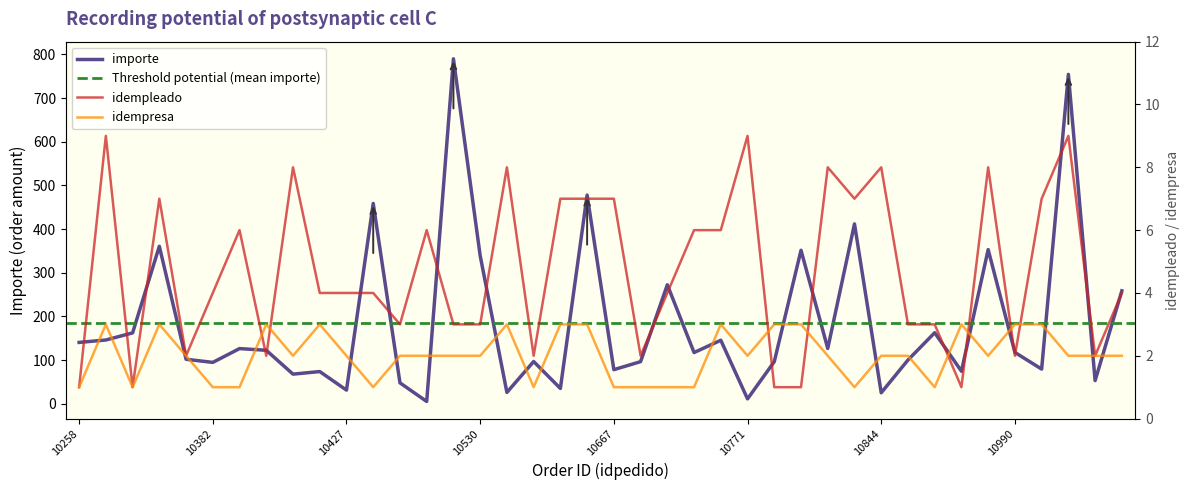

List the labels in order of idempleado value, largest first.

10263, 10771, 11017, 10402, 10571, 10795, 10844, 10979, 10353, 10597, 10633, 10667, 10836, 11008, 10390, 10489, 10747, 10764, 10382, 10403, 10427, 10430, 10698, 11072, 10442, 10514, 10530, 10854, 10895, 10368, 10392, 10595, 10686, 10990, 11053, 10258, 10351, 10773, 10776, 10968